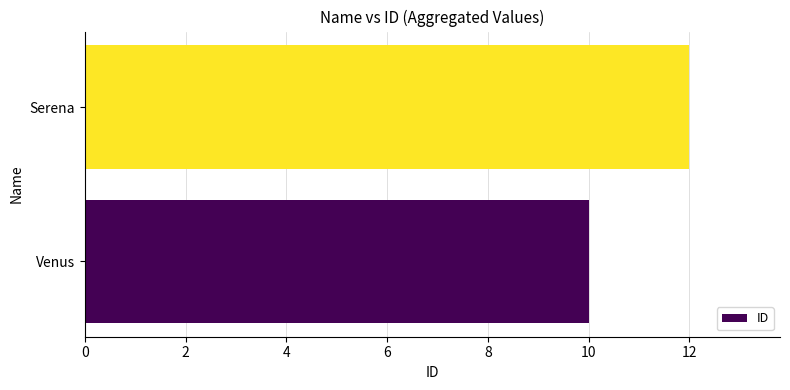

What is the change in value from Venus to Serena?

+2